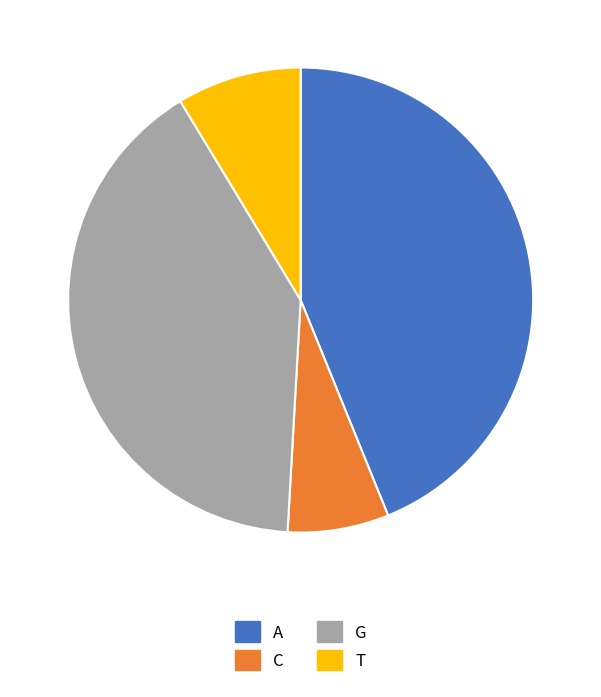

Which slice is the smallest?

C